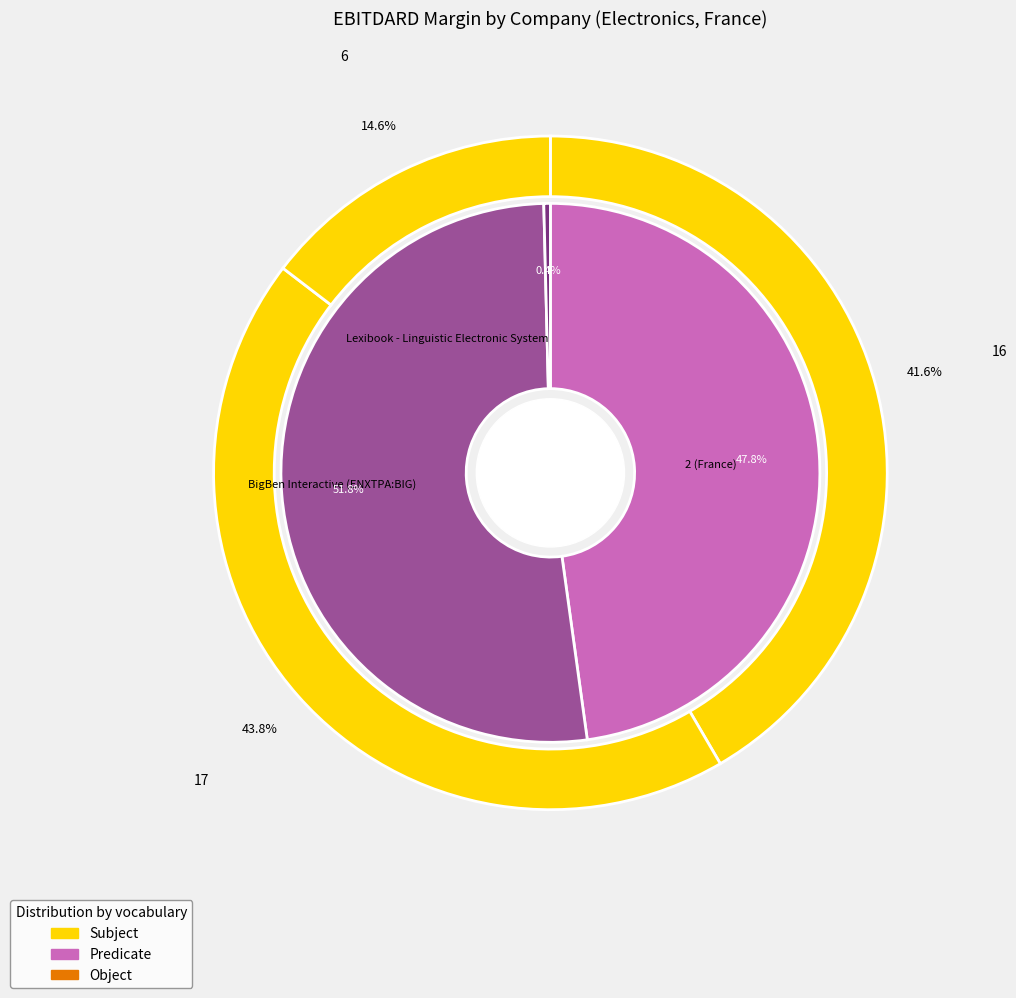

Which category has the smallest portion of the pie?

Lexibook - Linguistic Electronic System